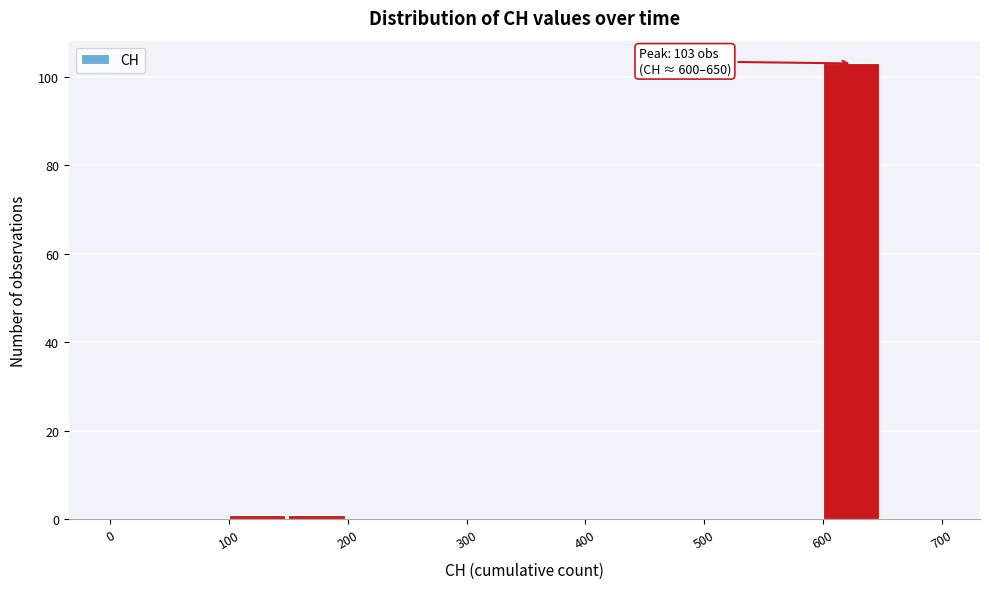

Over which range of the x-axis is the bar tallest?

600 to 650